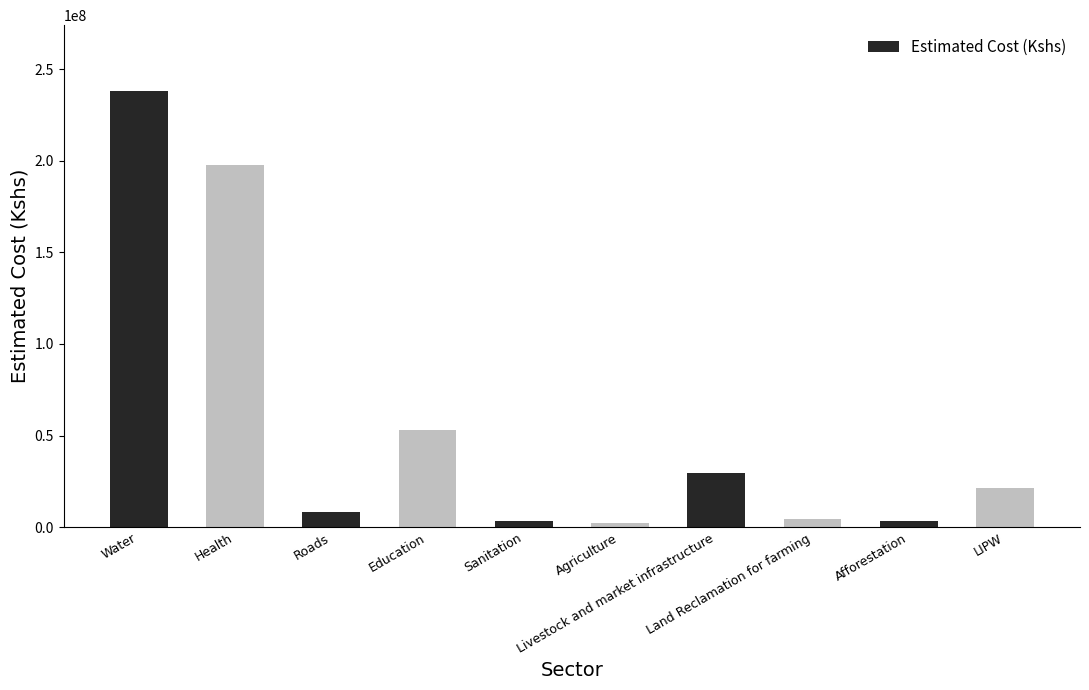

Where does the data first go above 21135000?

Water